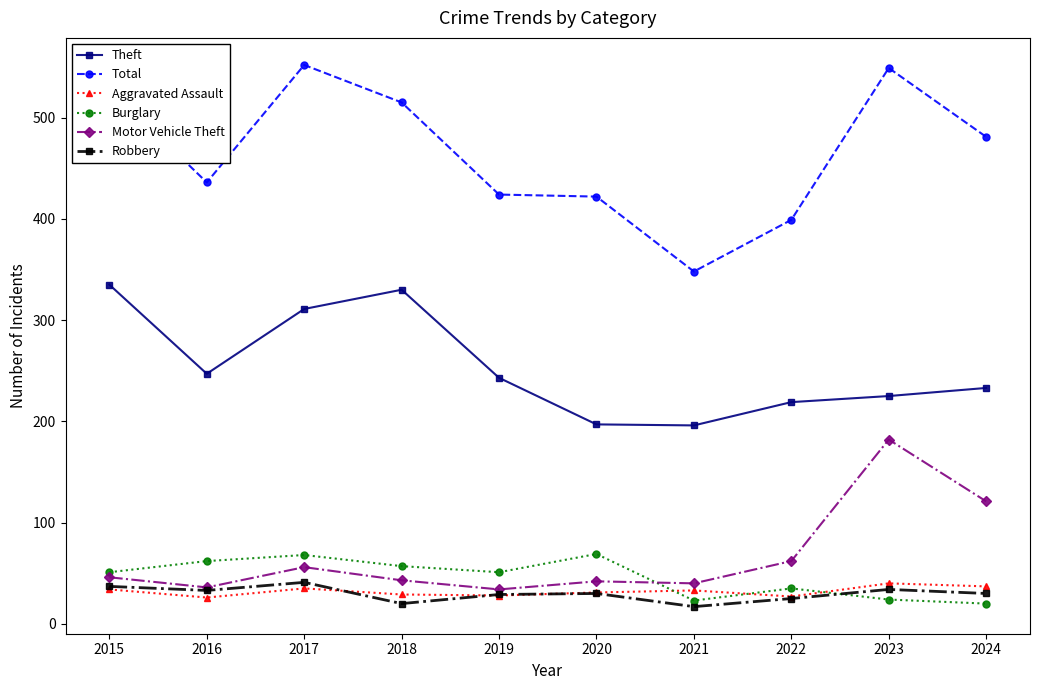

What is the spread (max minus min) of values at 2021?

331